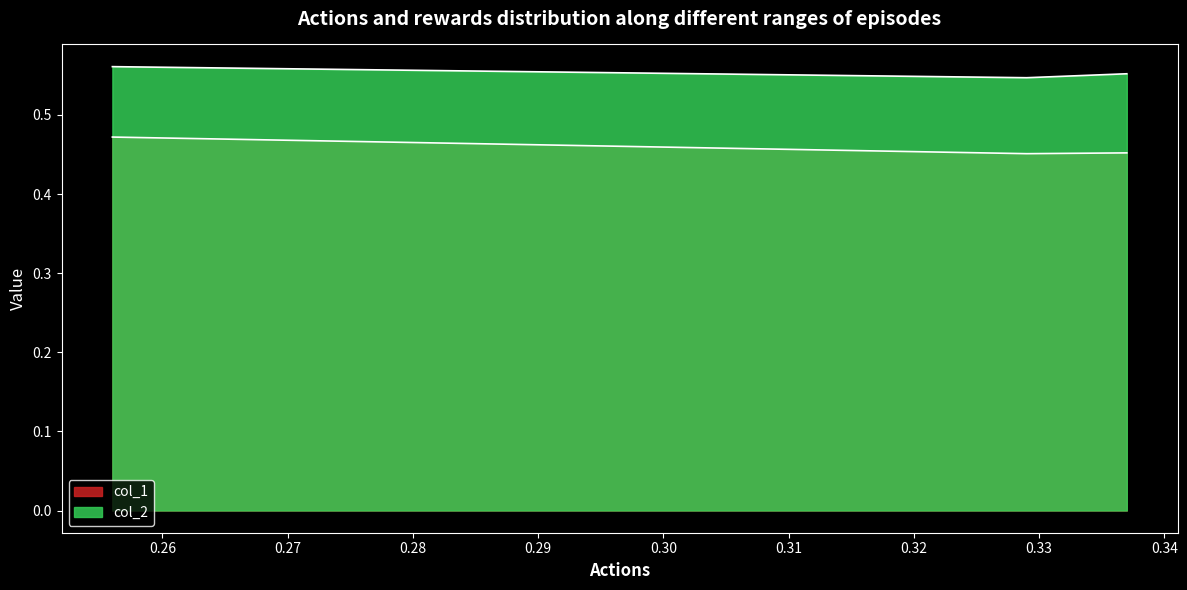

What is the value of the col_1 point at the 2nd from the left?

0.5